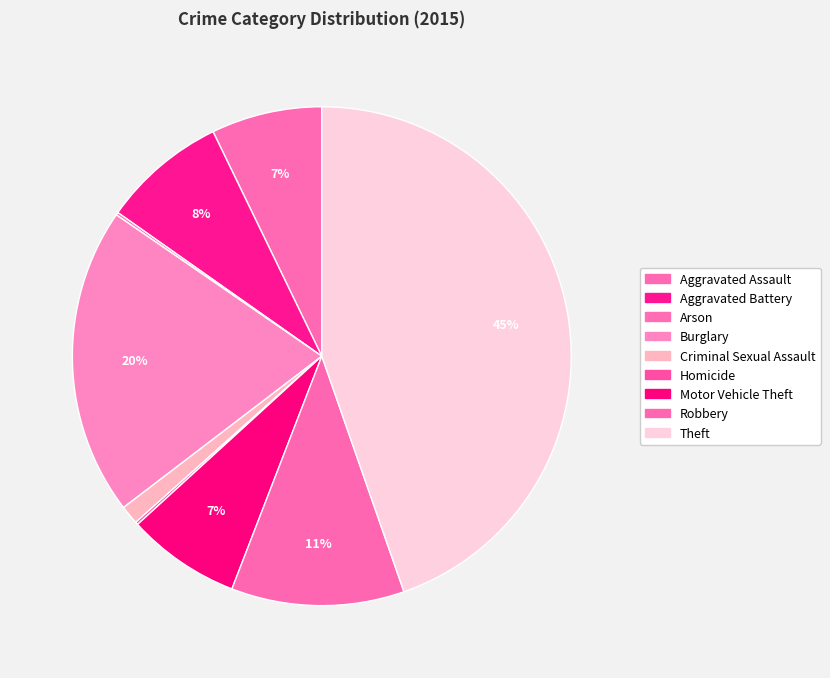

Between Homicide and Robbery, which is larger?

Robbery